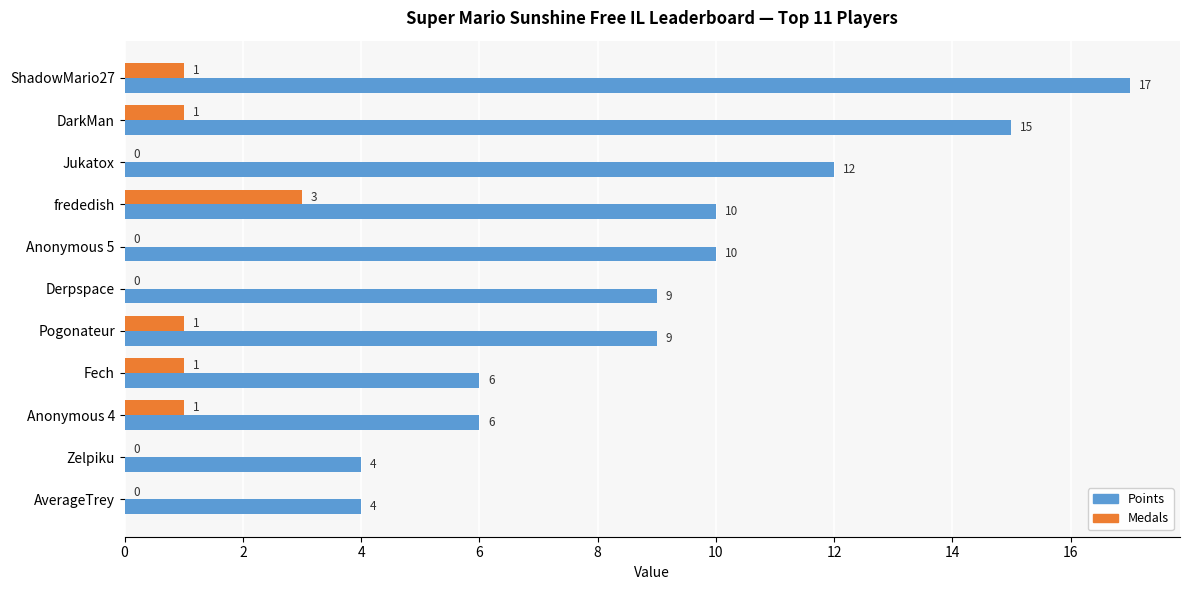

Which series has the largest total across all categories?

Points